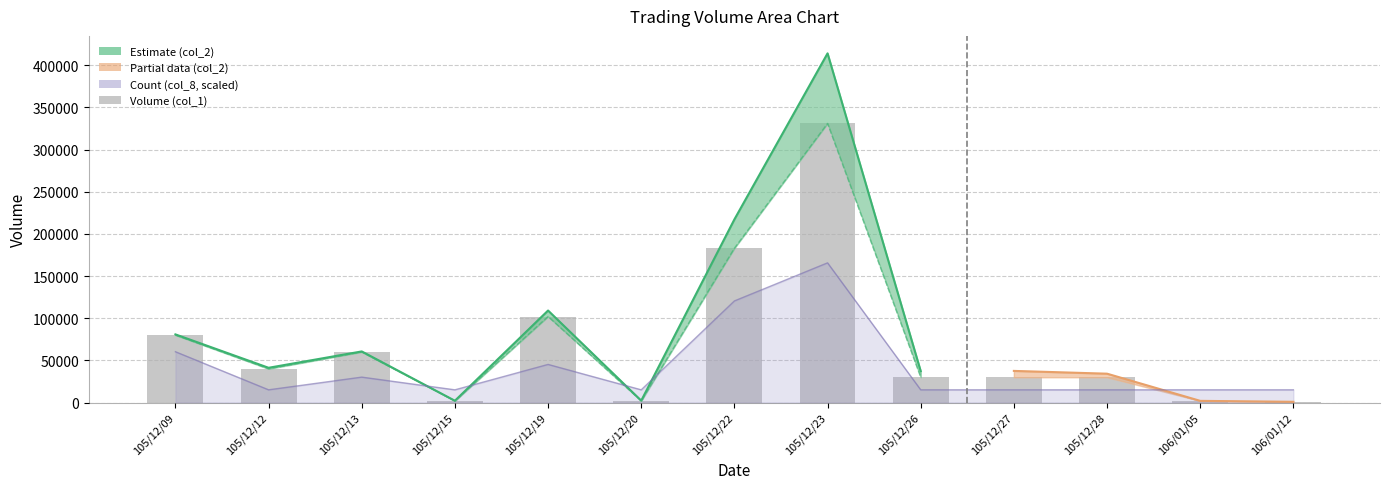

Where is the data nearest to the value 166000?

105/12/22